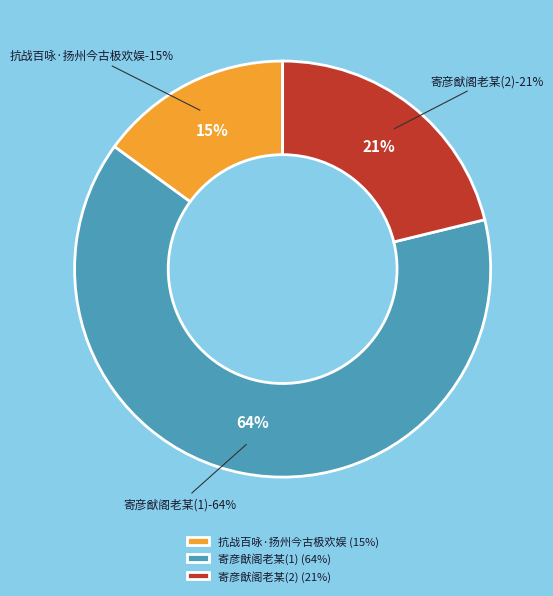

What is the ratio of the value at 寄彦猷阁老某前岁奉使还领扬州今彦猷亦自境外归得姑苏 to the value at 抗战百咏·扬州今古极欢娱?

1.4